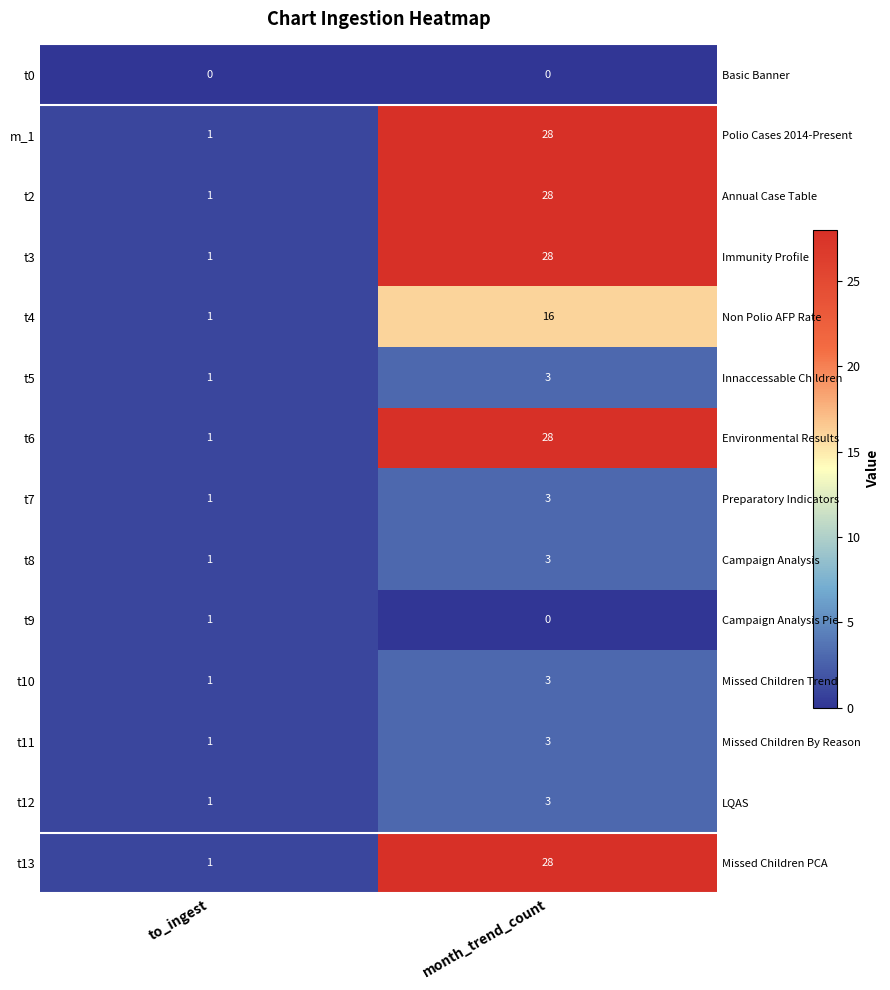

At which category is the sum across all series the highest?

month_trend_count